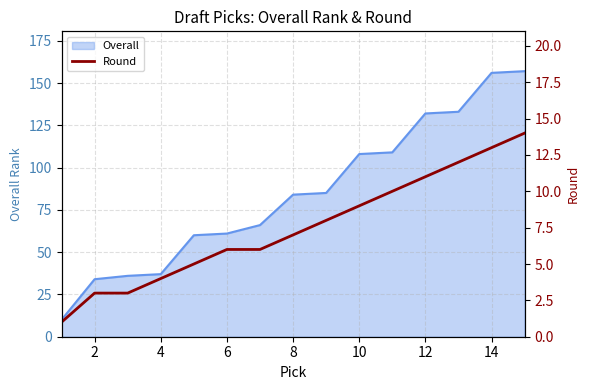

Count the number of values greater than 7.

7